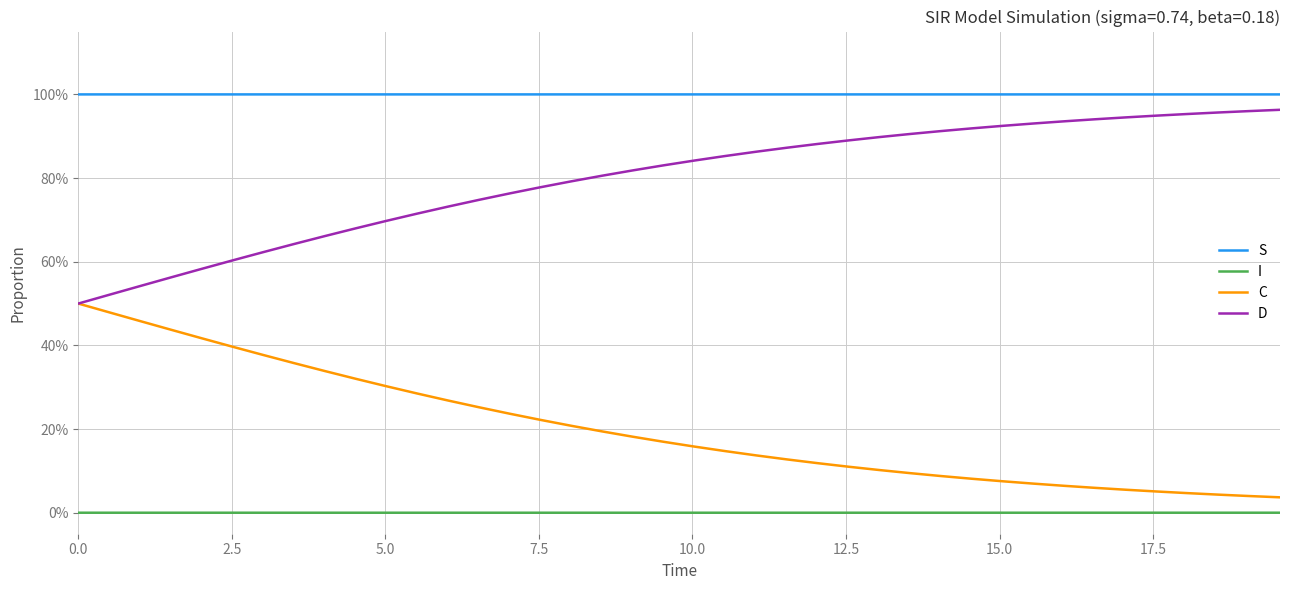

What are all the series names shown in the legend?

S, I, C, D